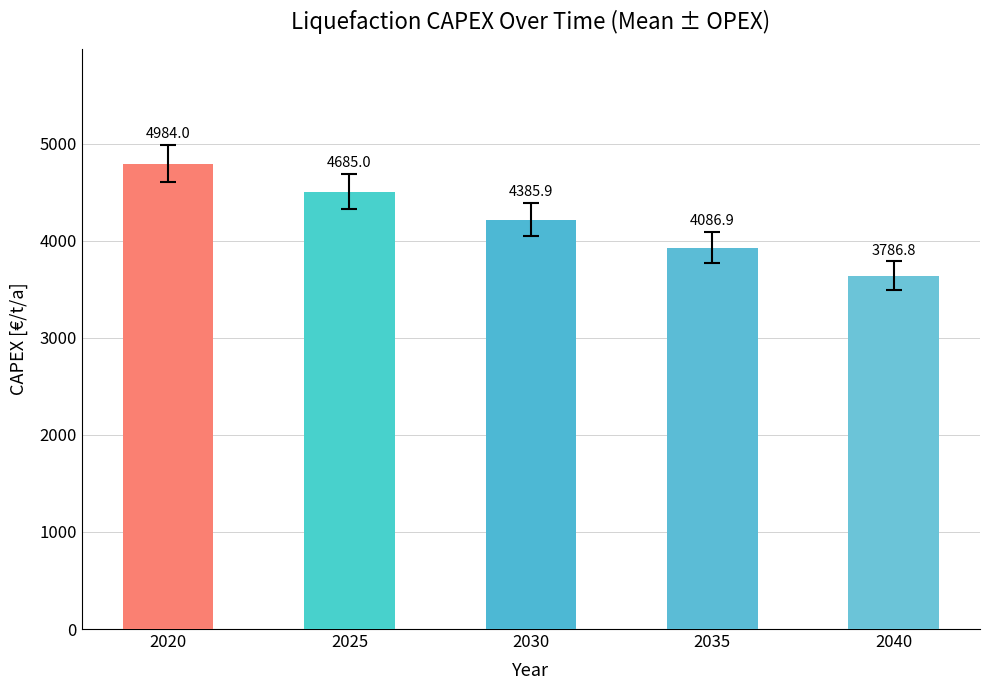

Are the bars horizontal?

No